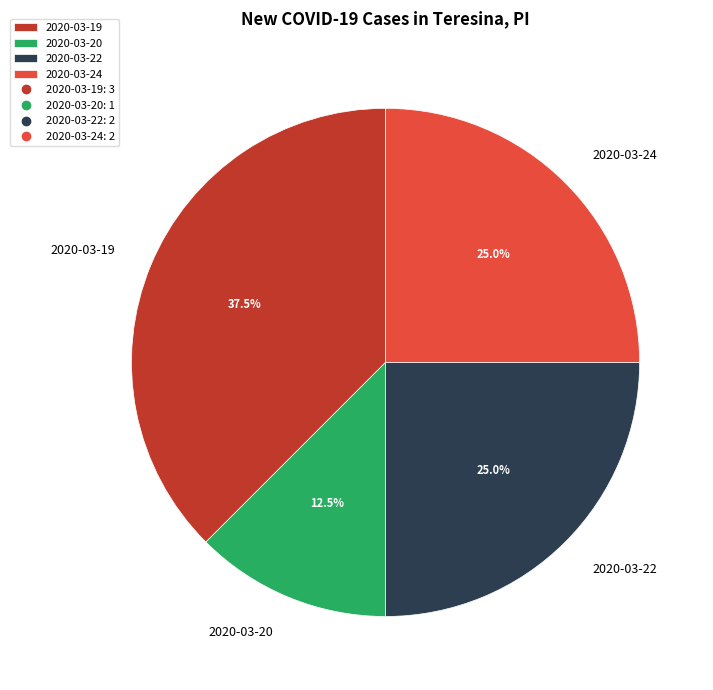

Between 2020-03-22 and 2020-03-19, which is larger?

2020-03-19